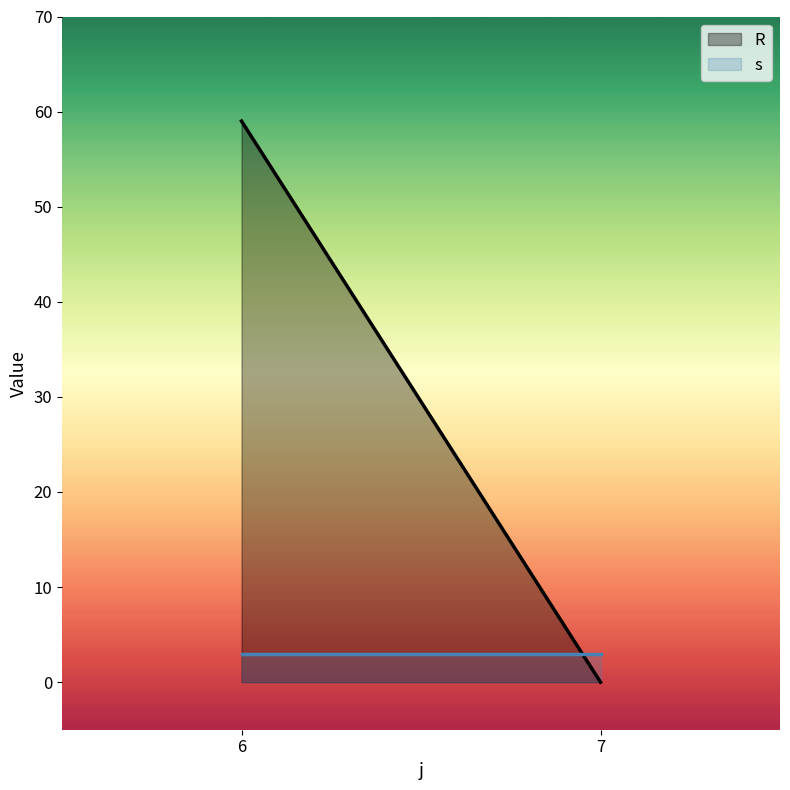

True or false: R has a value of 21 at 7.

False